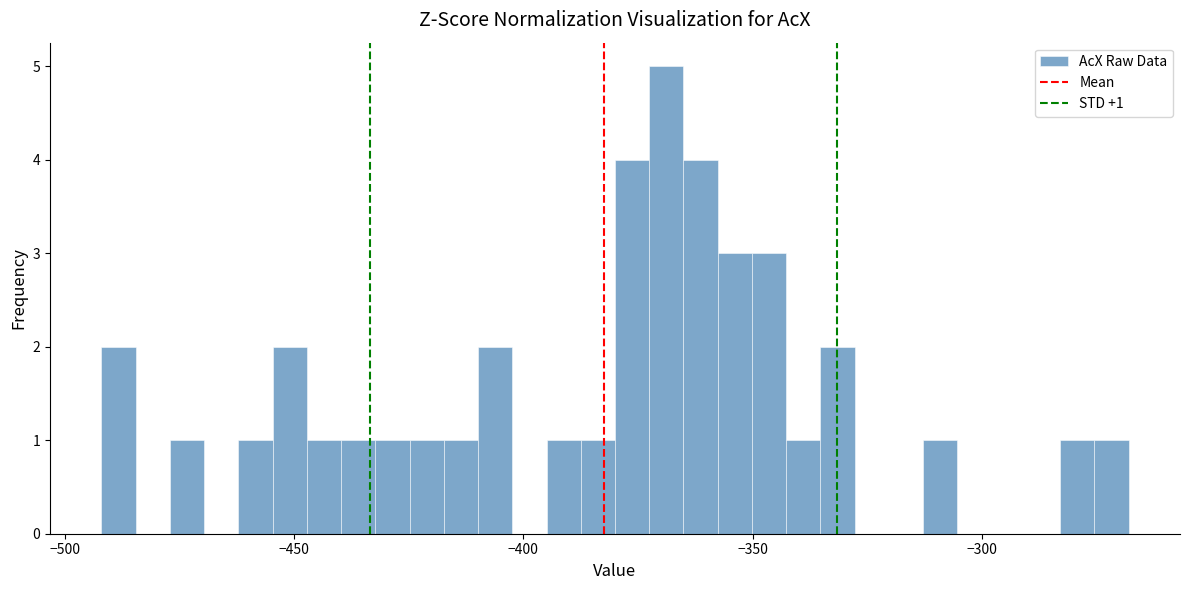

Read against the x-axis, roughly where is the centre of the tallest bar?

-370